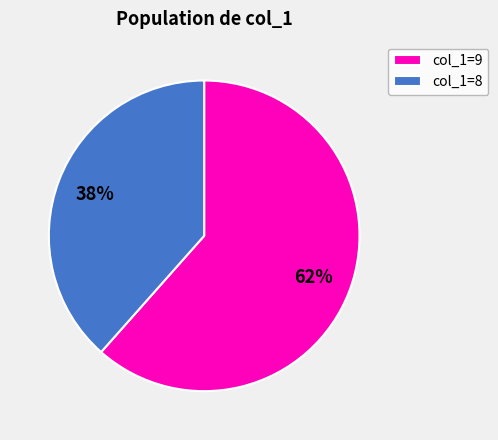

True or false: col_1=9 accounts for 62% of the total.

True